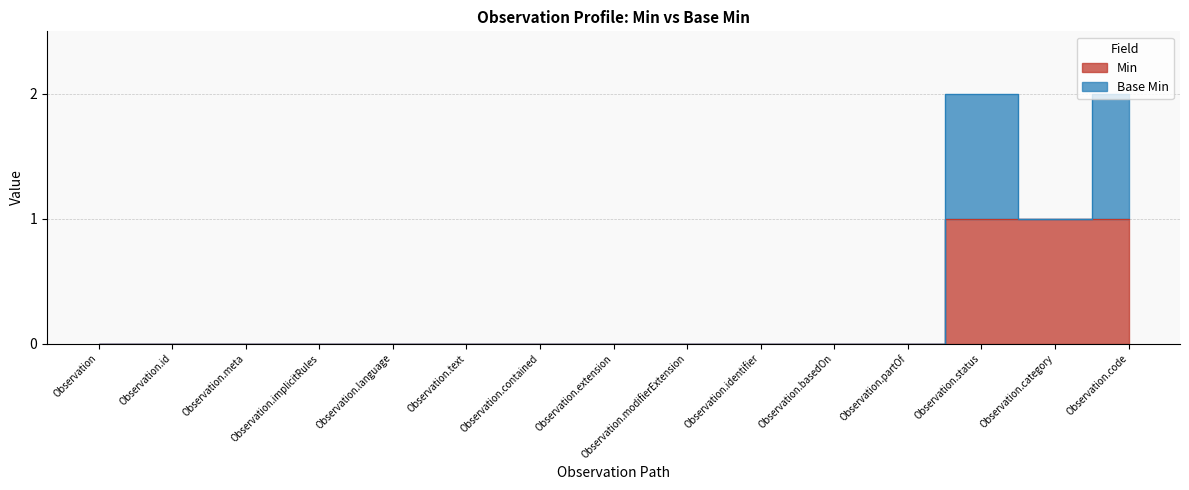

Rank the categories by value from lowest to highest.

Observation, Observation.id, Observation.meta, Observation.implicitRules, Observation.language, Observation.text, Observation.contained, Observation.extension, Observation.modifierExtension, Observation.identifier, Observation.basedOn, Observation.partOf, Observation.status, Observation.category, Observation.code